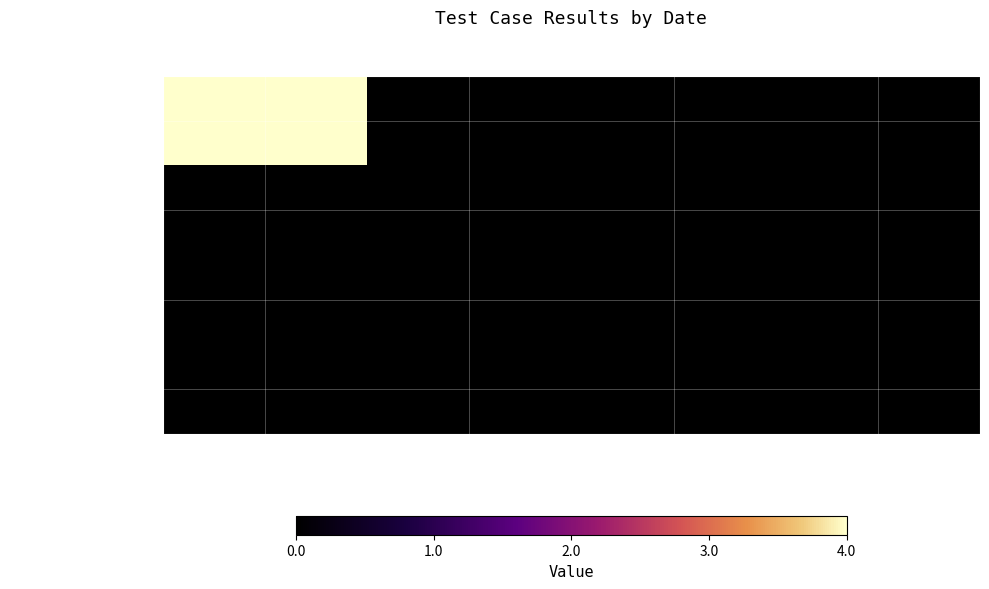

Reading left to right, transcribe all the data shown in this chart.

12/12/22 12:28:59: Pass=4	Fail=0	Not executed=0	Suspended=0
12/12/22 12:27:59: Pass=0	Fail=0	Not executed=0	Suspended=0
12/12/22 12:26:59: Pass=0	Fail=0	Not executed=0	Suspended=0
12/12/22 12:25:59: Pass=0	Fail=0	Not executed=0	Suspended=0